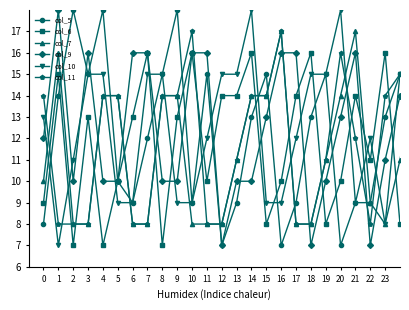

What is the value of the col_5 point at the 3rd from the left?

18